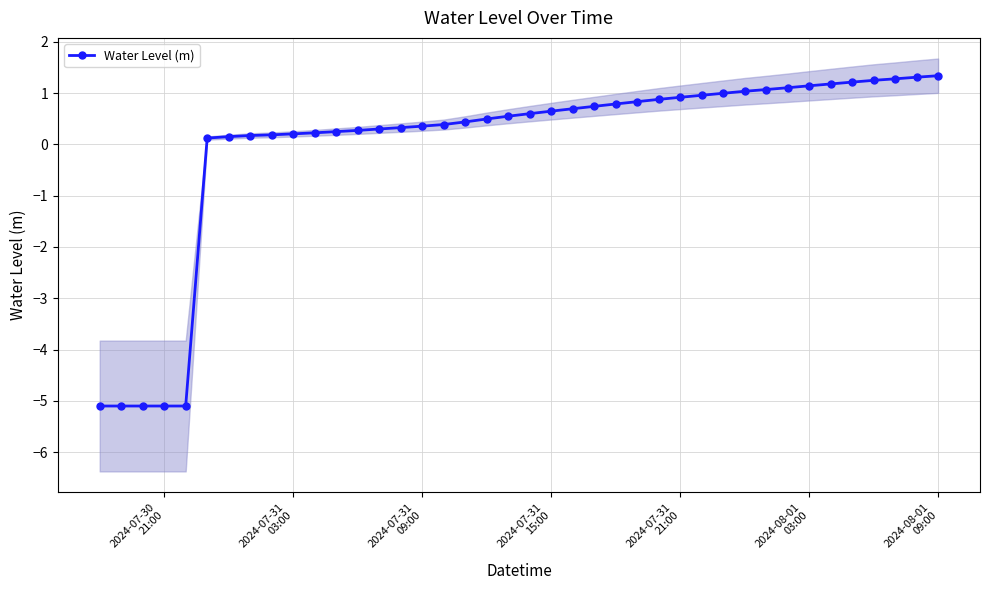

True or false: the data shows 1.5 at 30.

False